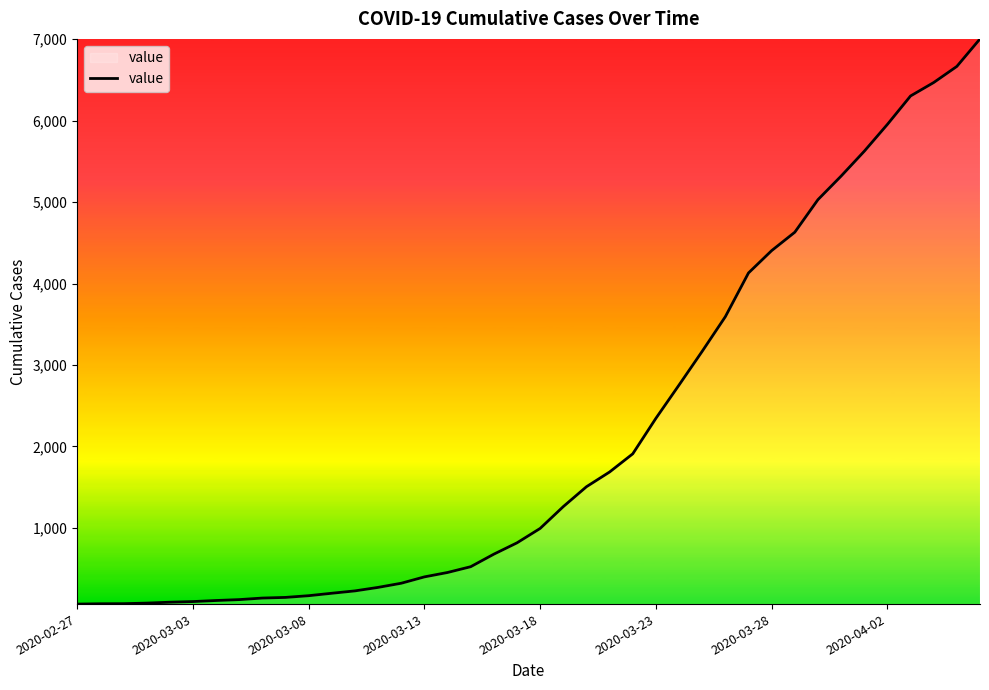

What is the difference between the maximum and minimum values?

6940